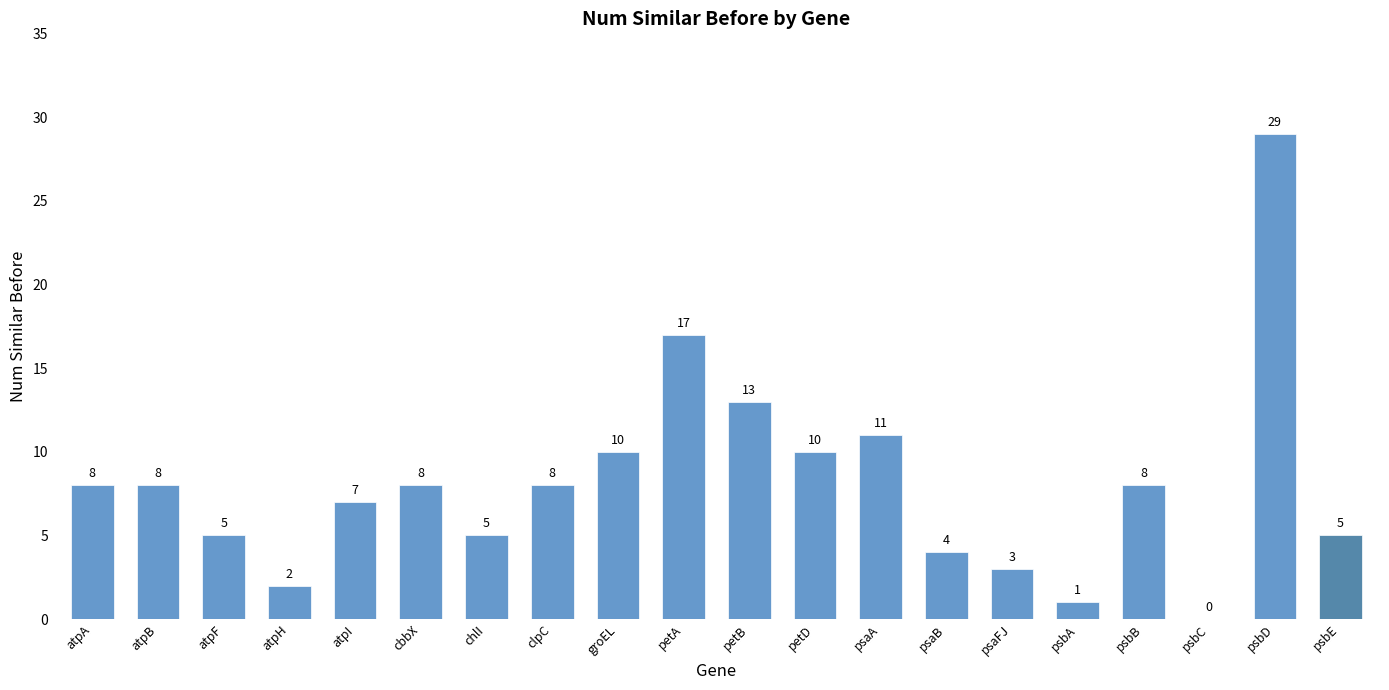

Which label corresponds to the largest value in the chart?

psbD